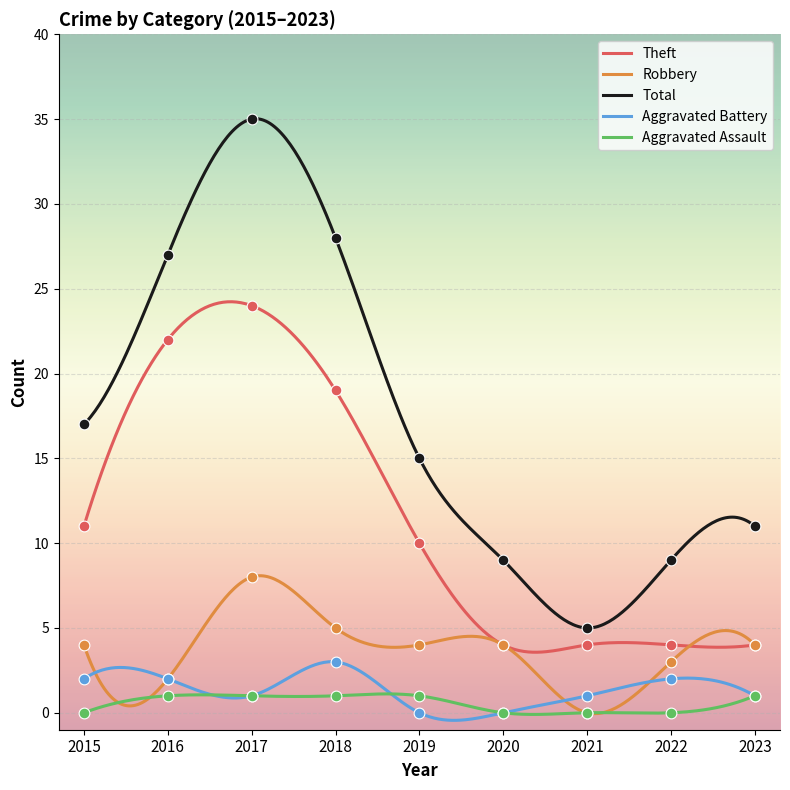

Is the value of Theft at 2018 greater than the value of Total at 2016?

No